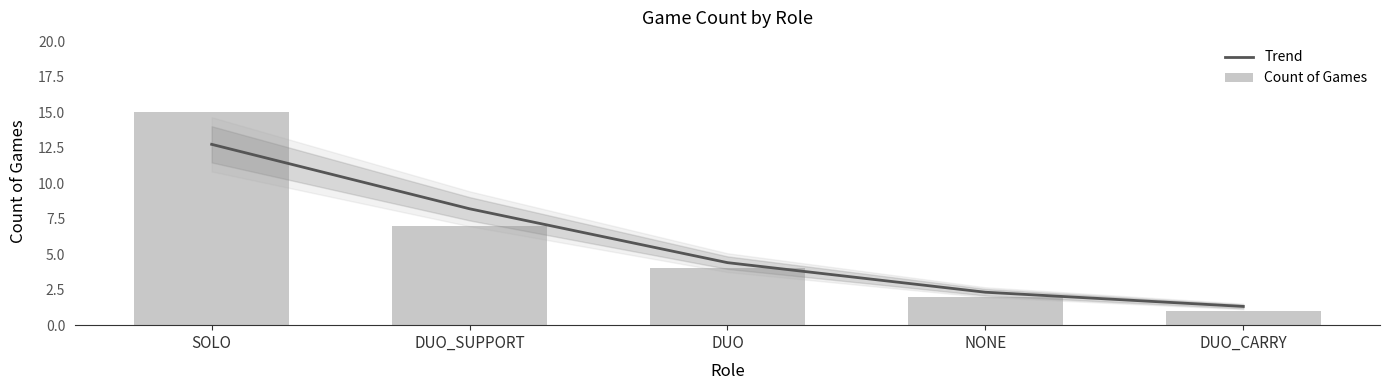

True or false: Trend has a value of 7.2 at SOLO.

False